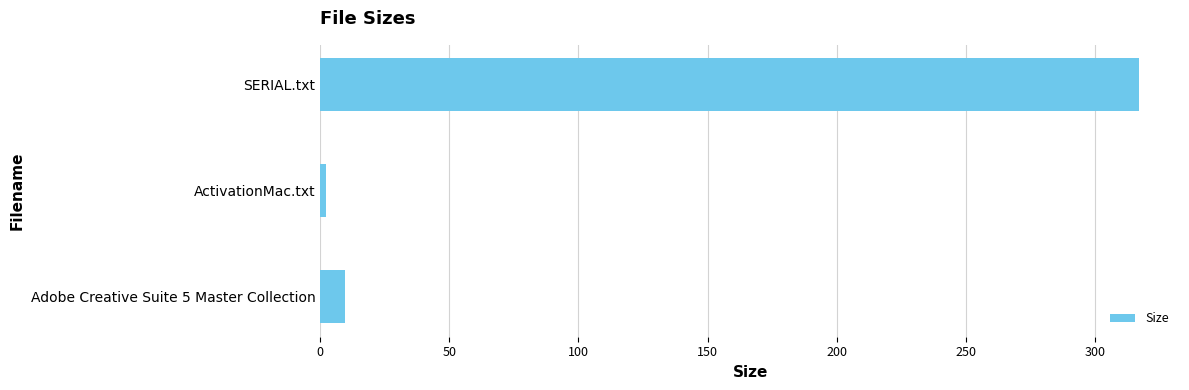

Rank the categories by value from lowest to highest.

ActivationMac.txt, Adobe Creative Suite 5 Master Collection, SERIAL.txt